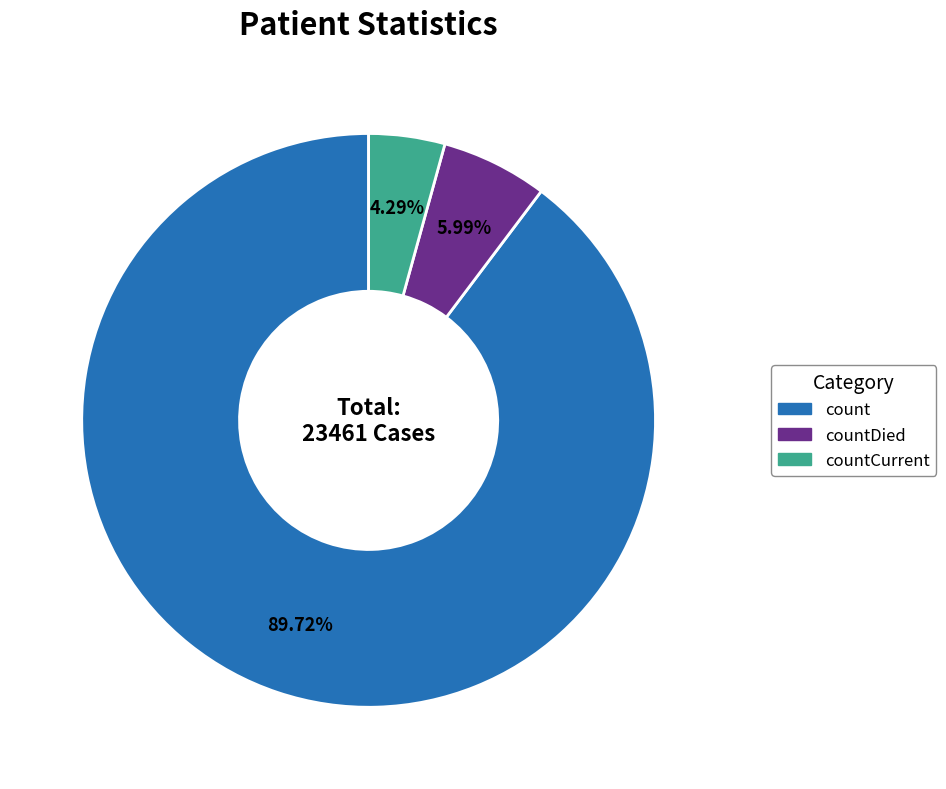

Does any single category account for the majority?

Yes